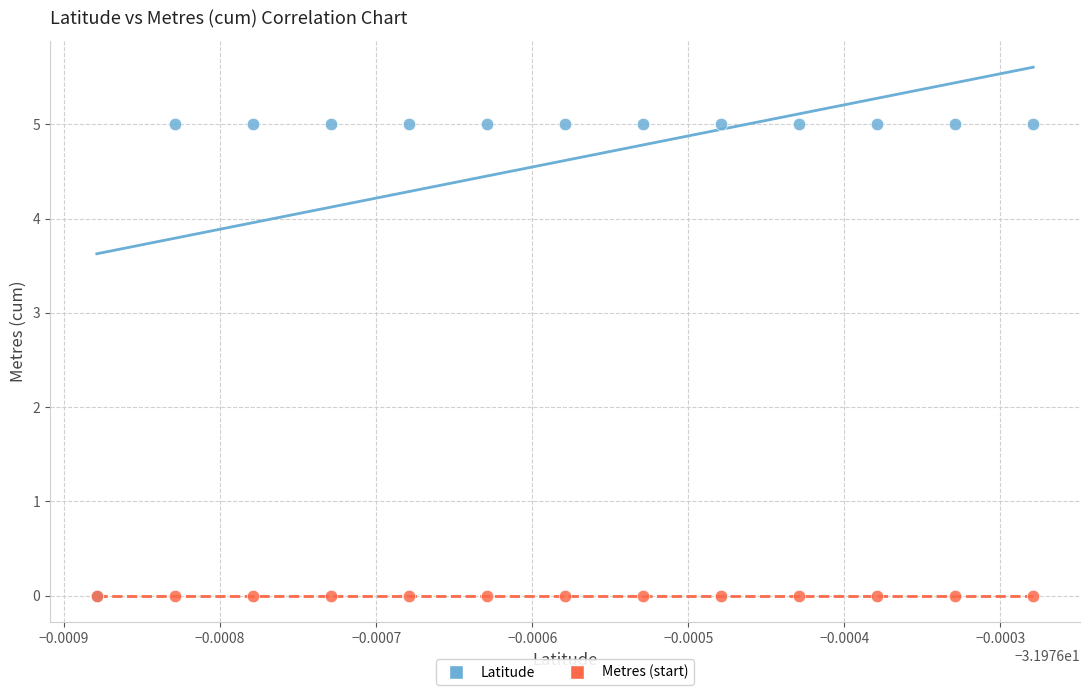

What are all the series names shown in the legend?

Latitude, Metres (start)